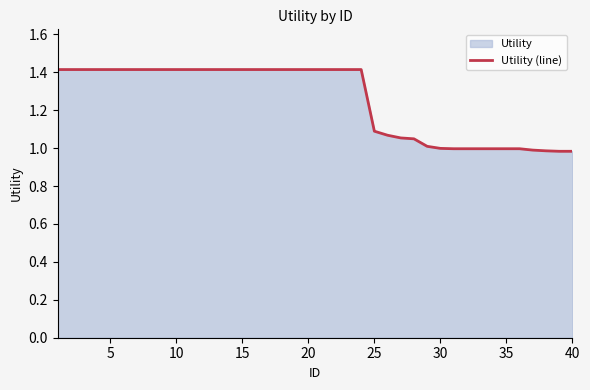

Is it true that the value at 15 is 0.8?

False